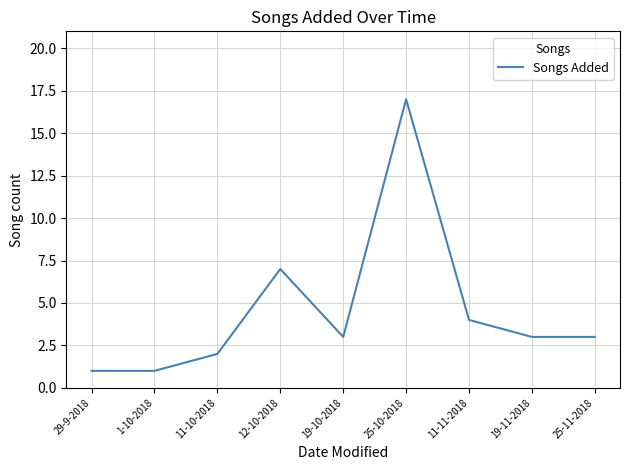

How many lines are shown in the chart?

1